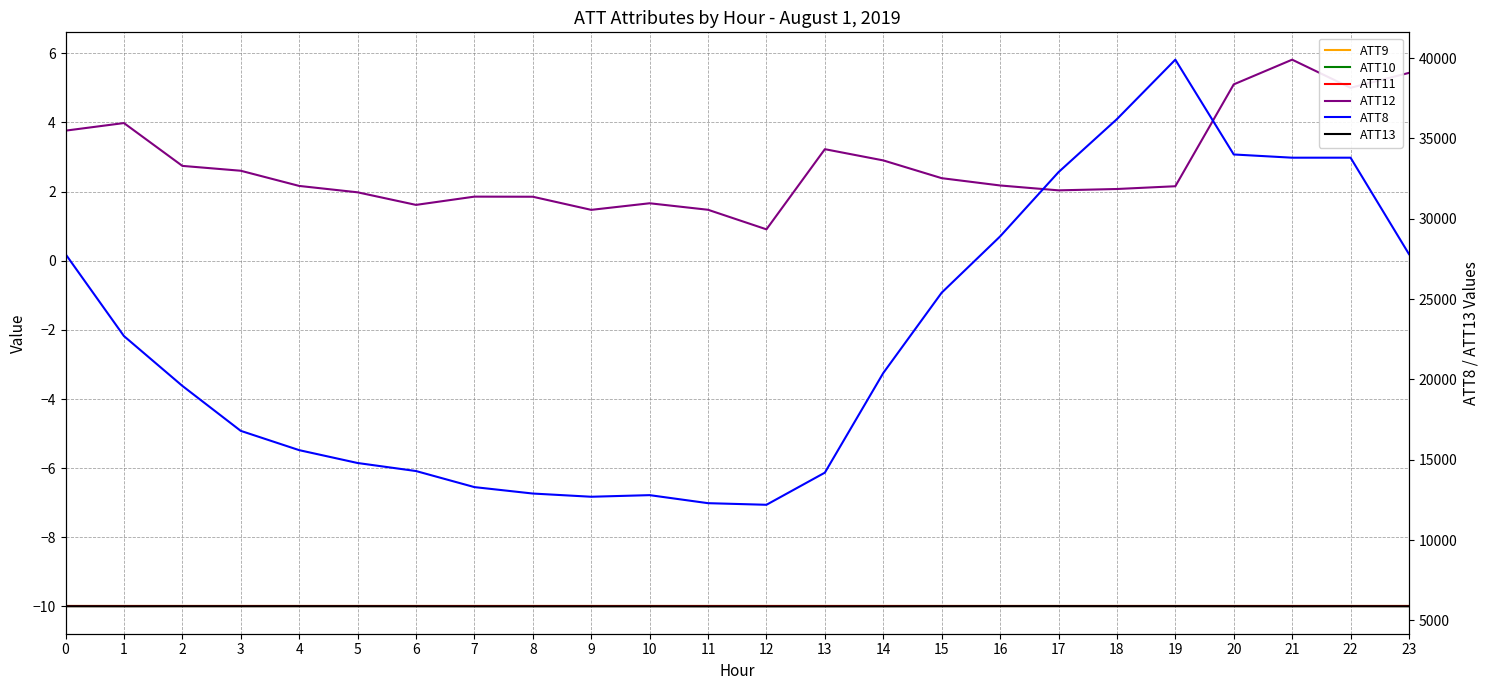

At which category is the sum across all series the highest?

19